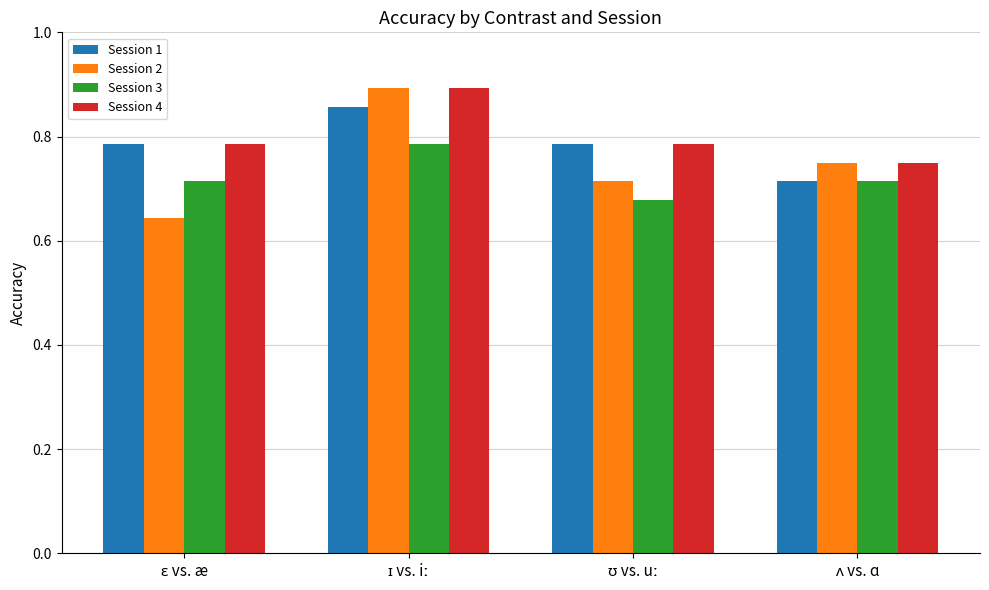

What is the sum of all Session 3 values?

2.9